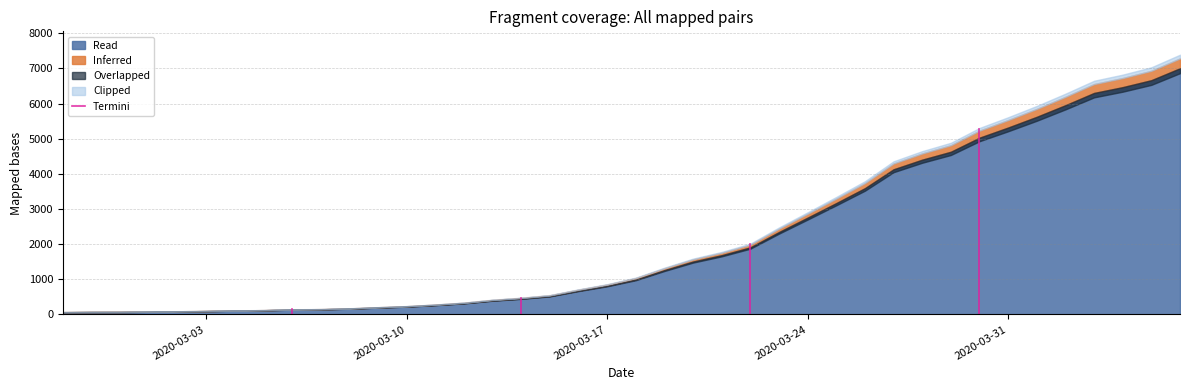

Which has a higher value, 2020-03-03 or 2020-03-10?

2020-03-10